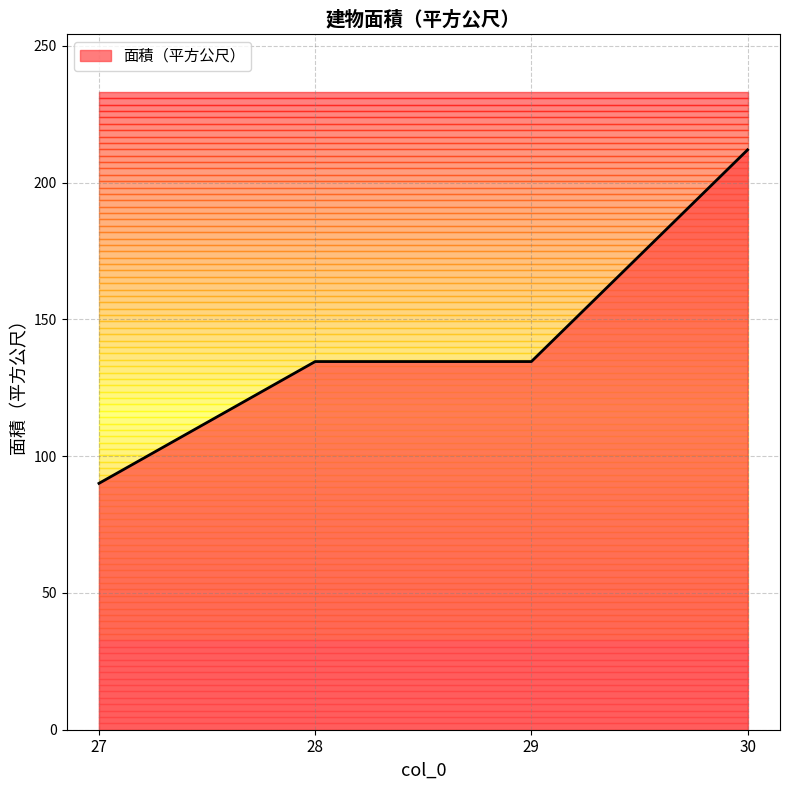

At which category does the chart reach its minimum across all series?

27